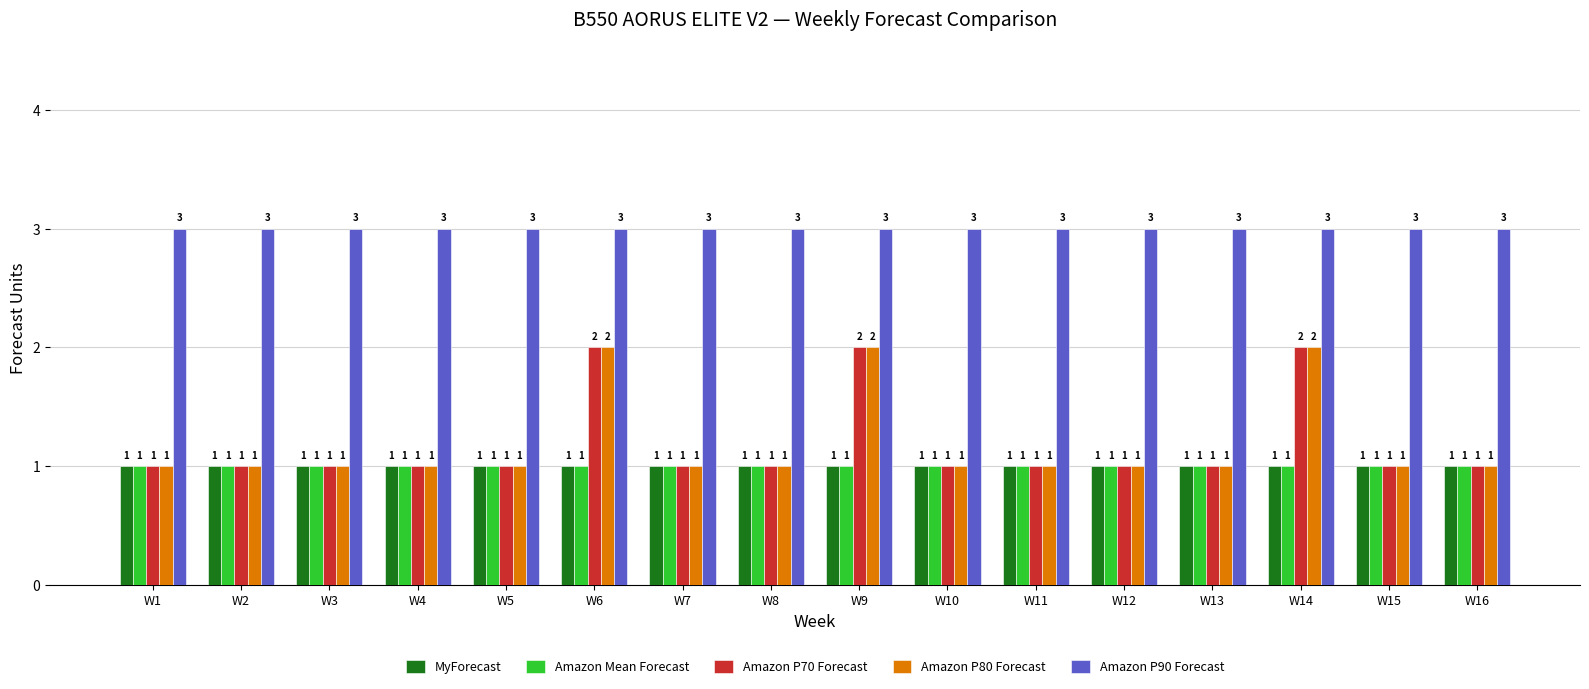

What is the total value across all series at W9?

9